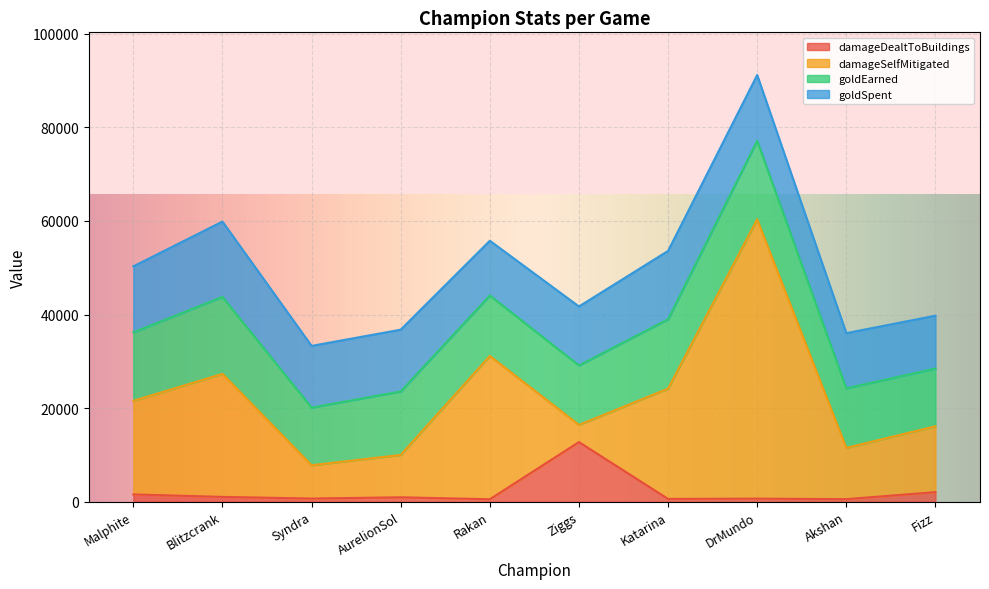

True or false: goldEarned has more than 2 interior local peaks.

True